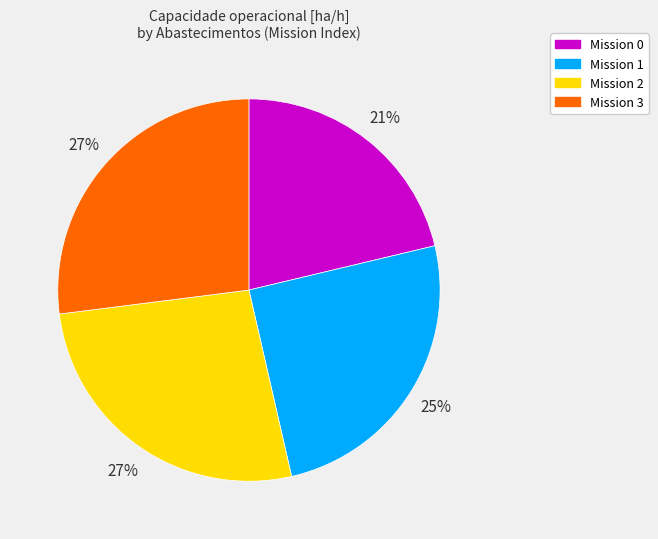

Approximately how many times larger is the value at Mission 1 compared to Mission 0?

1.2